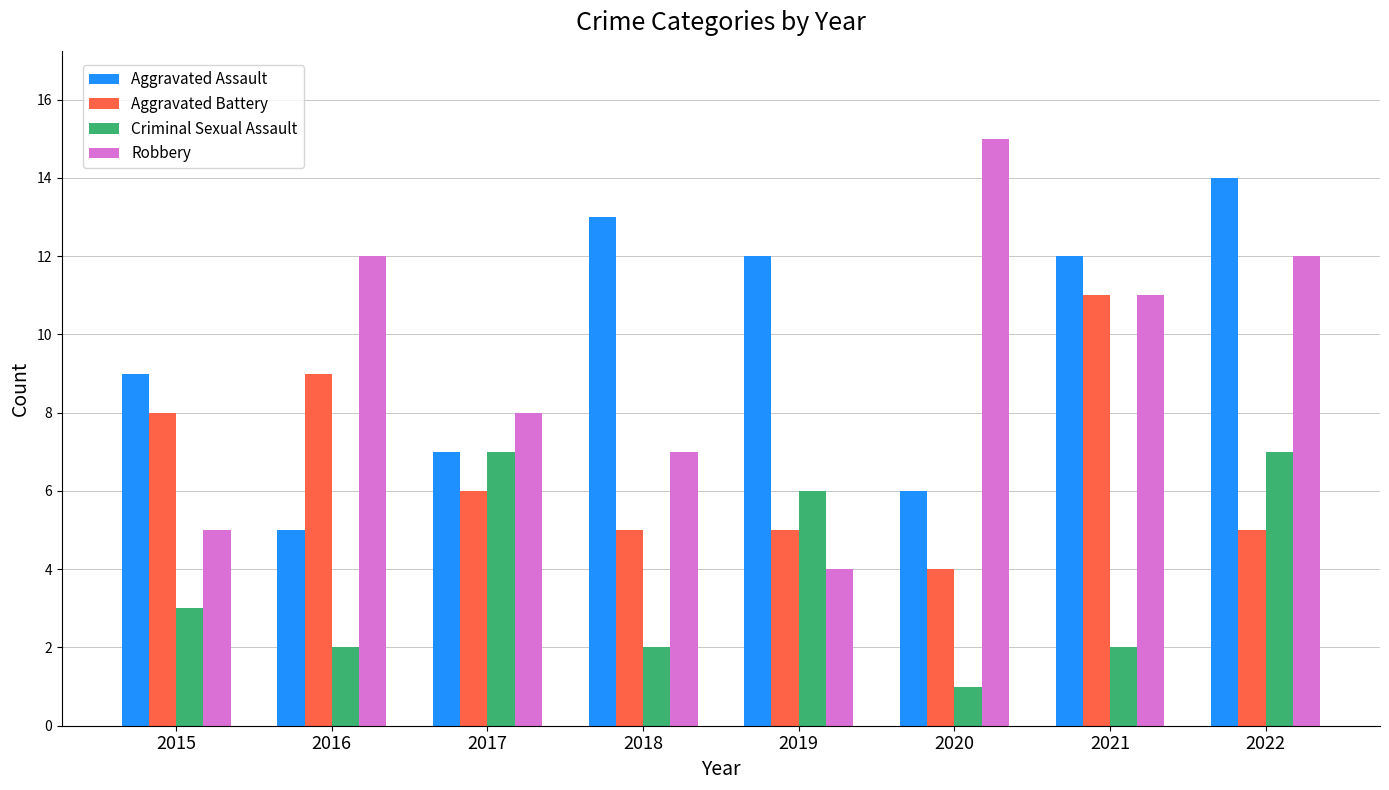

Reading left to right, extract all data points from this chart.

Aggravated Assault: 9	5	7	13	12	6	12	14
Aggravated Battery: 8	9	6	5	5	4	11	5
Criminal Sexual Assault: 3	2	7	2	6	1	2	7
Robbery: 5	12	8	7	4	15	11	12